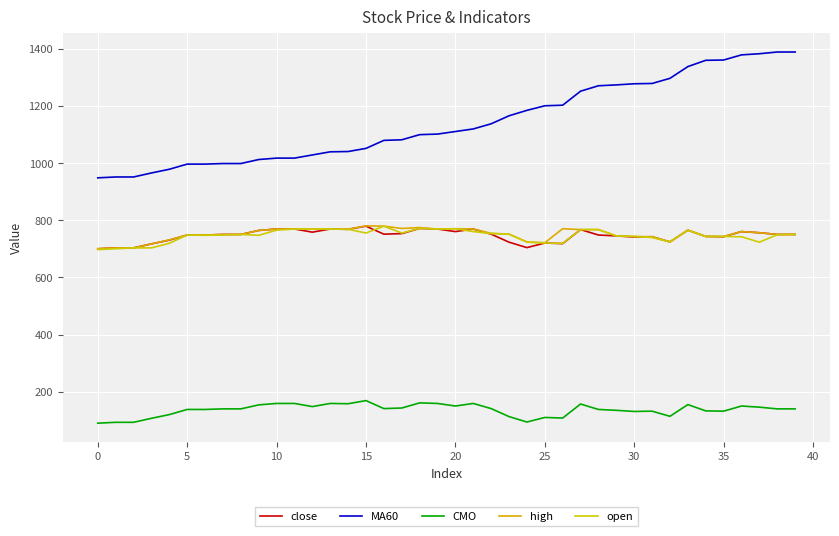

Is this an area chart (filled region under the line)?

No